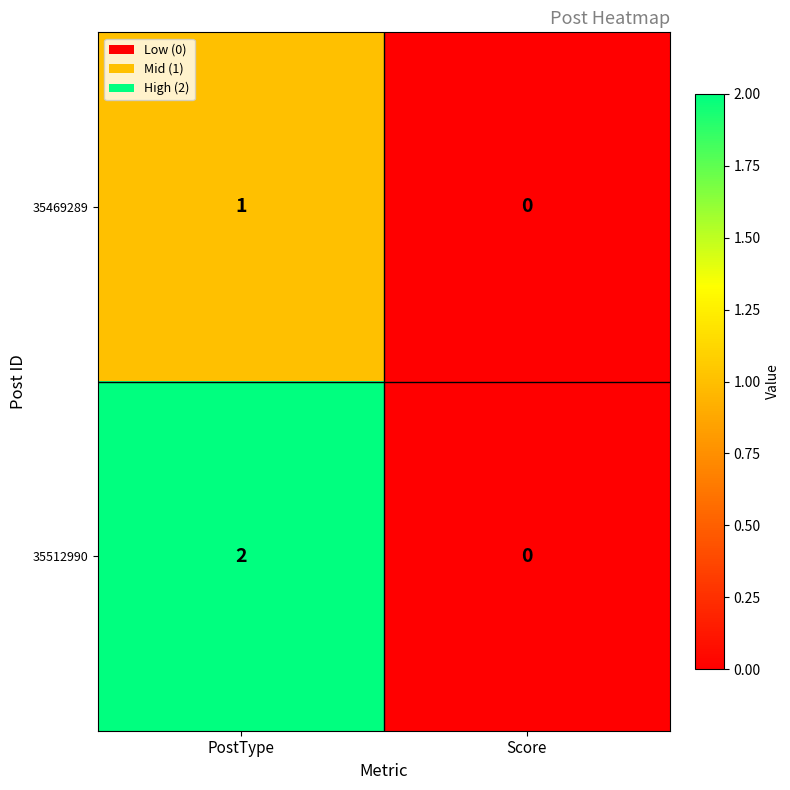

Where is 35469289 nearest to the value 0?

Score